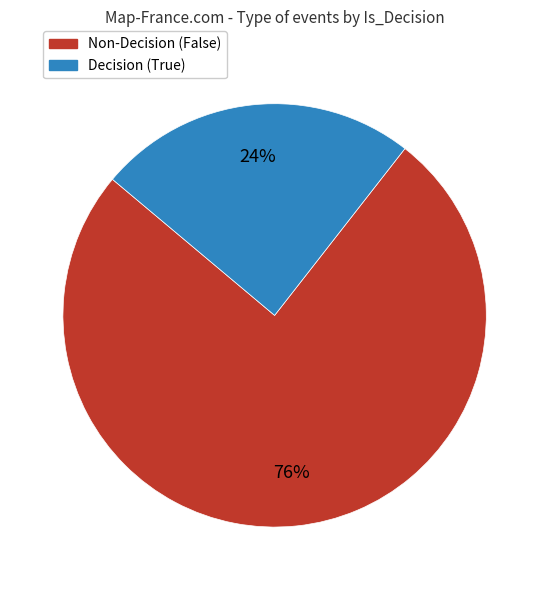

How many segments does this pie chart have?

2